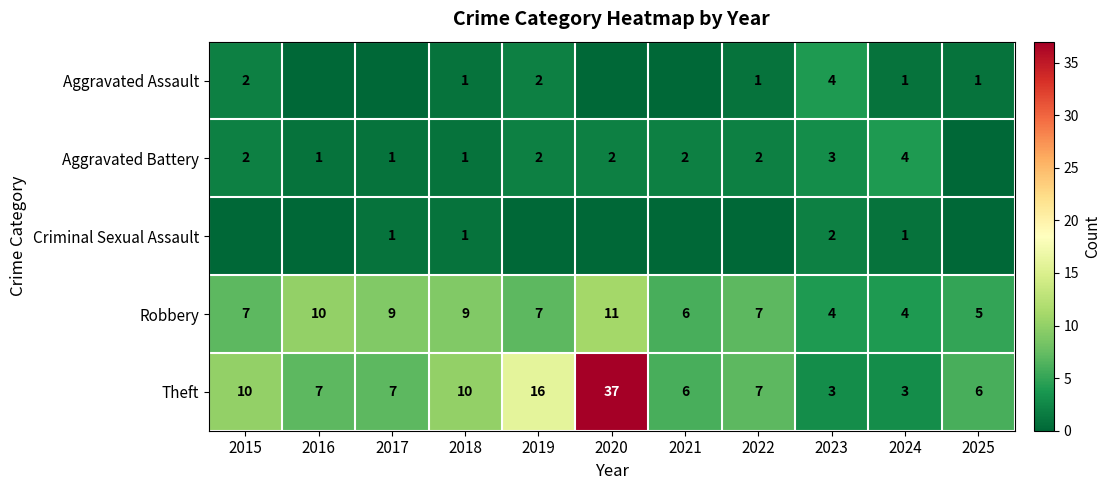

The Theft series shows 4 at 2015. True or false?

False